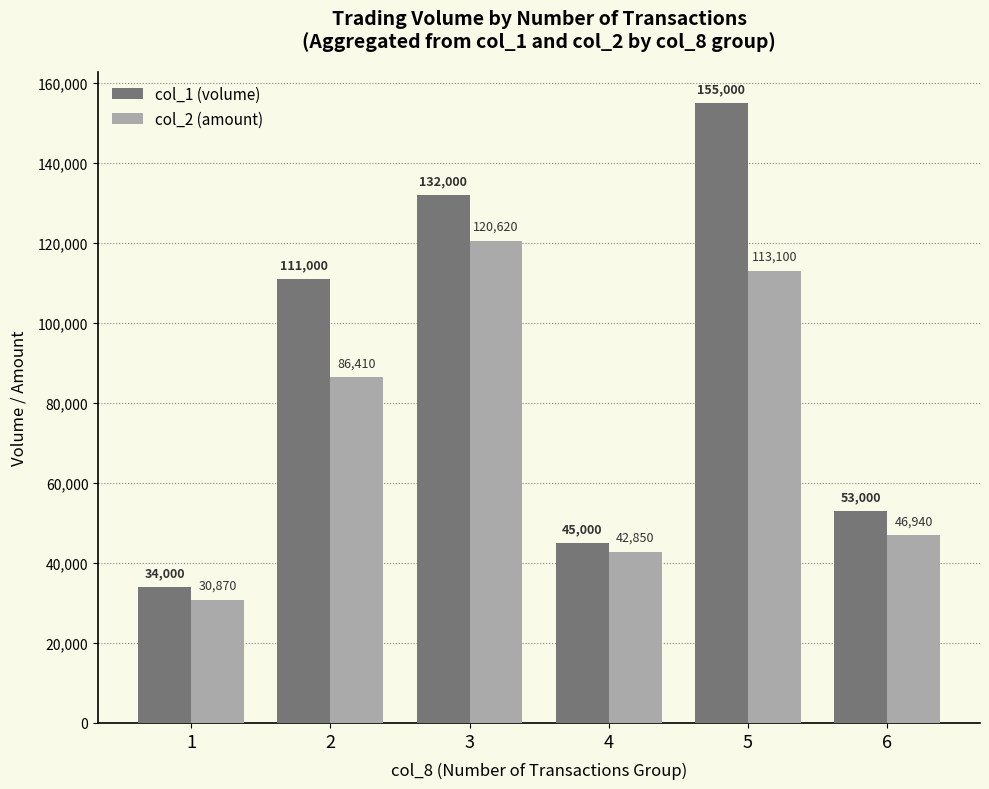

Where is col_1 (volume) nearest to the value 94500?

2